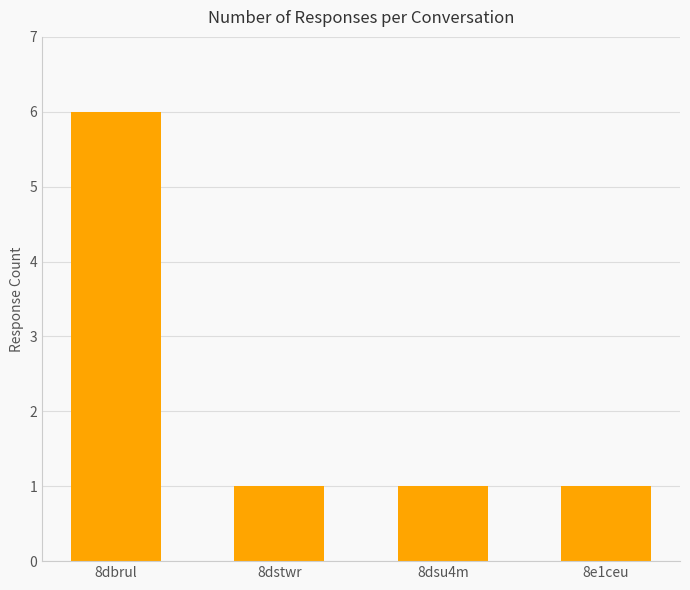

What is the label of the 4th bar from the left?

8e1ceu